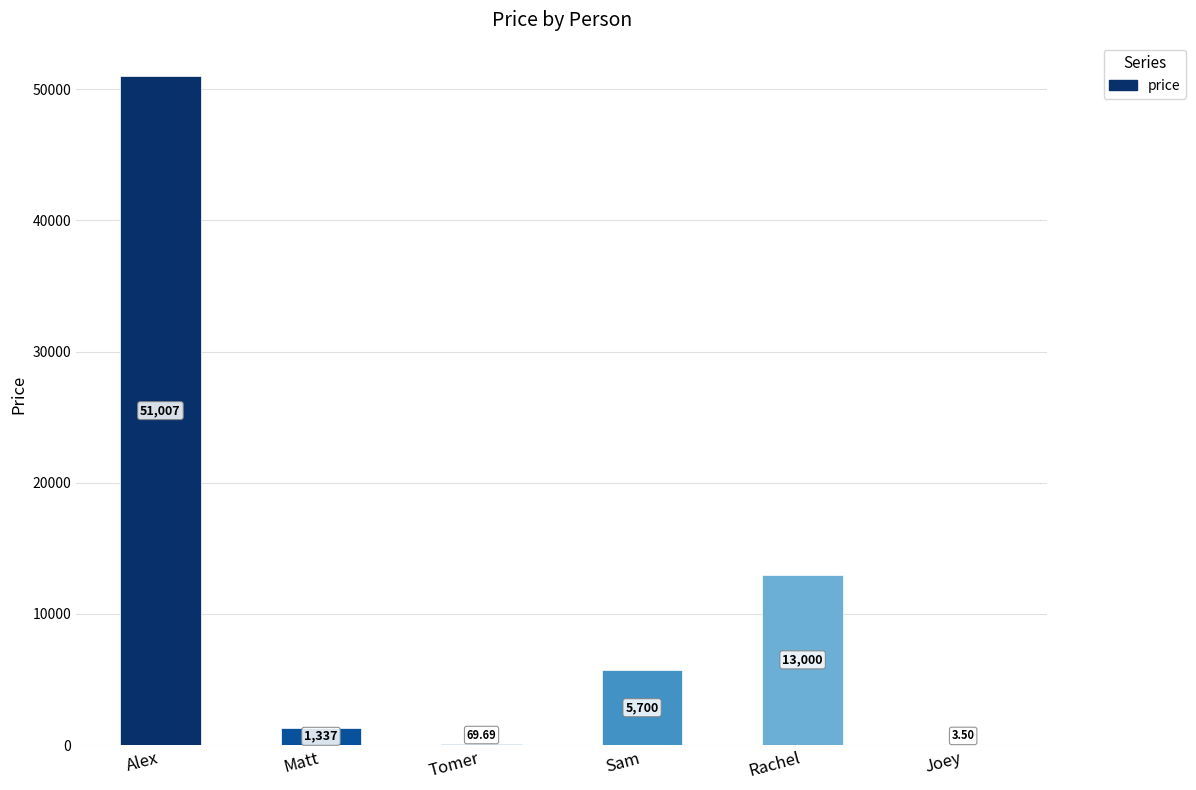

Reading right to left, transcribe all the data shown in this chart.

3.5	13000.0	5700.1	69.7	1337.0	51007.0